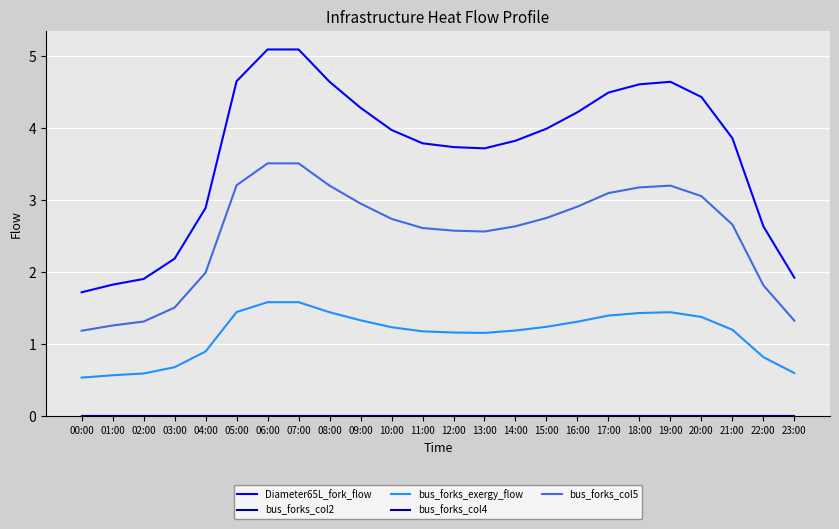

Is this an area chart (filled region under the line)?

No